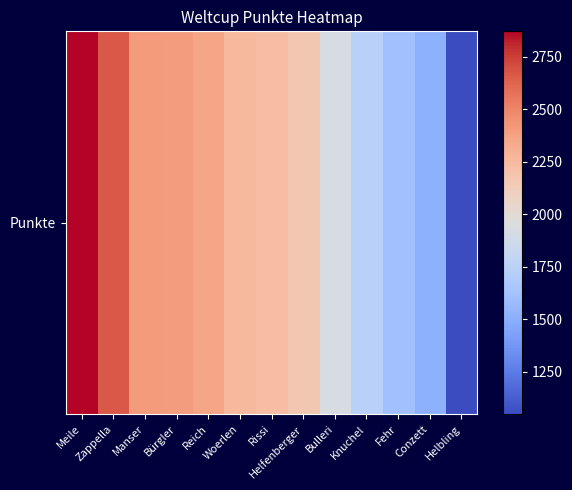

Where does the data first go above 2229?

Meile